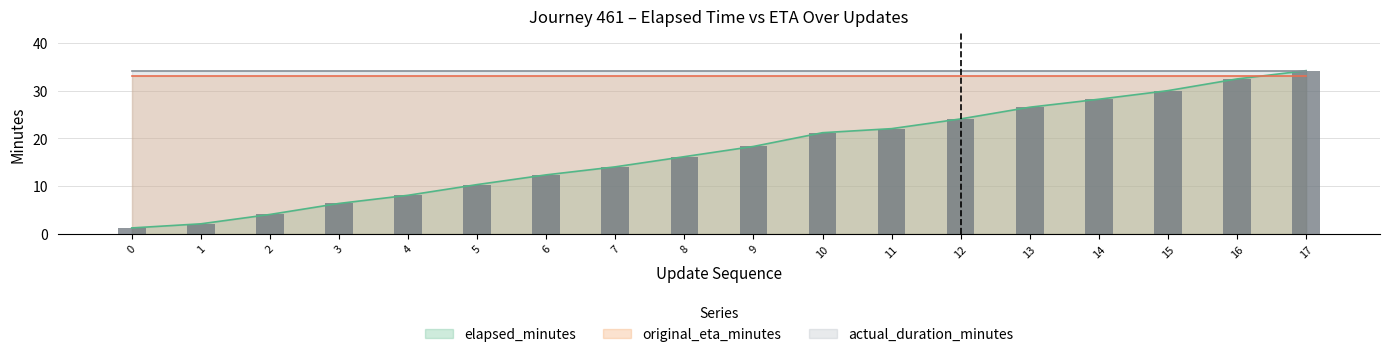

What is the value of the actual_duration_minutes bar at the 15th from the left?

34.2